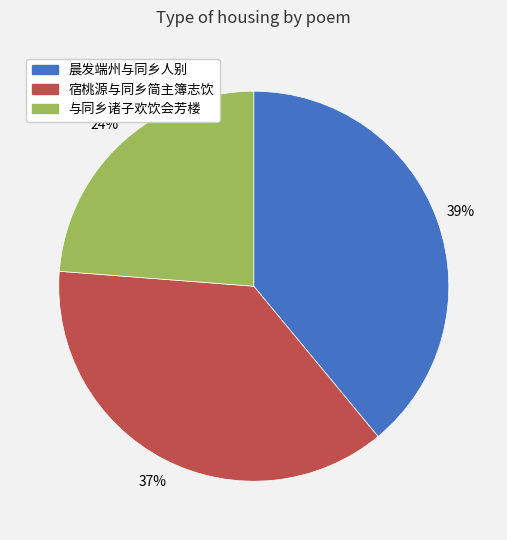

The 晨发端州与同乡人别 slice represents 39% of the pie. True or false?

True